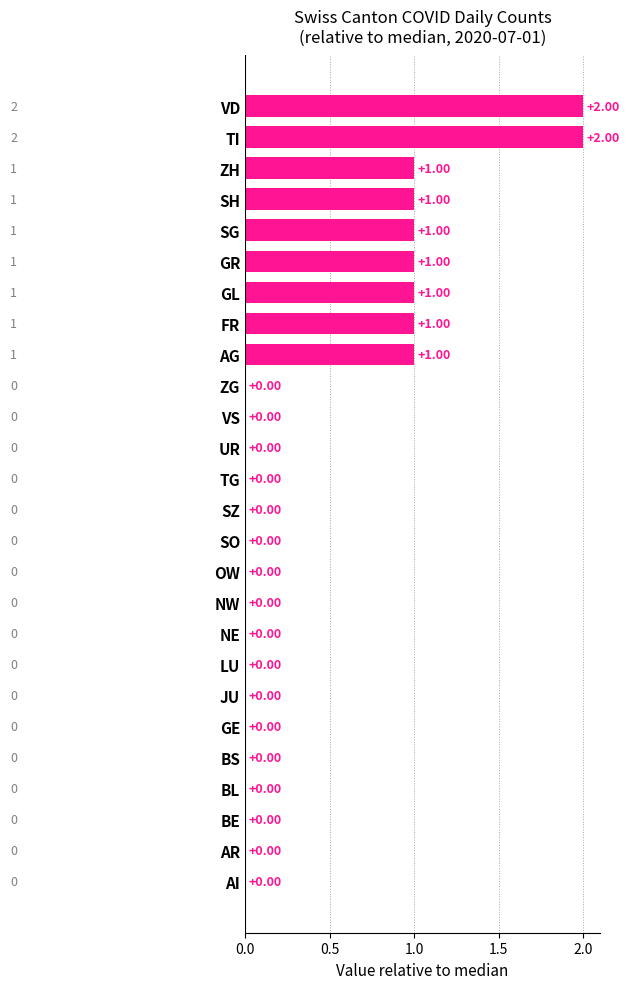

Between BL and AG, which is larger?

AG